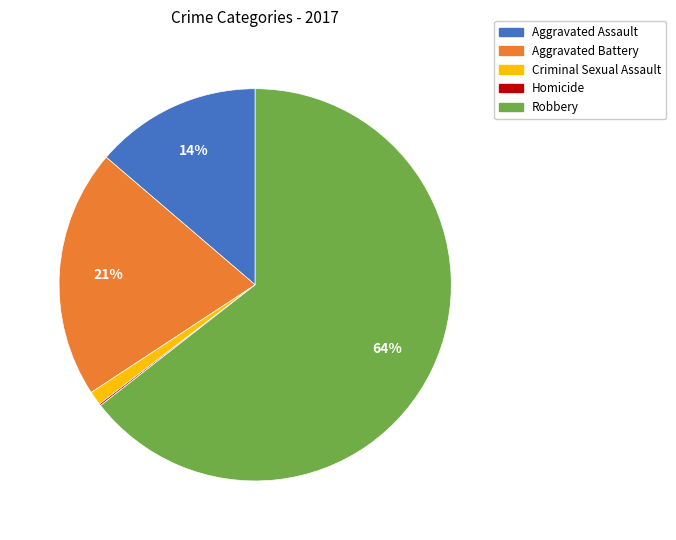

Which category has the biggest portion of the pie?

Robbery